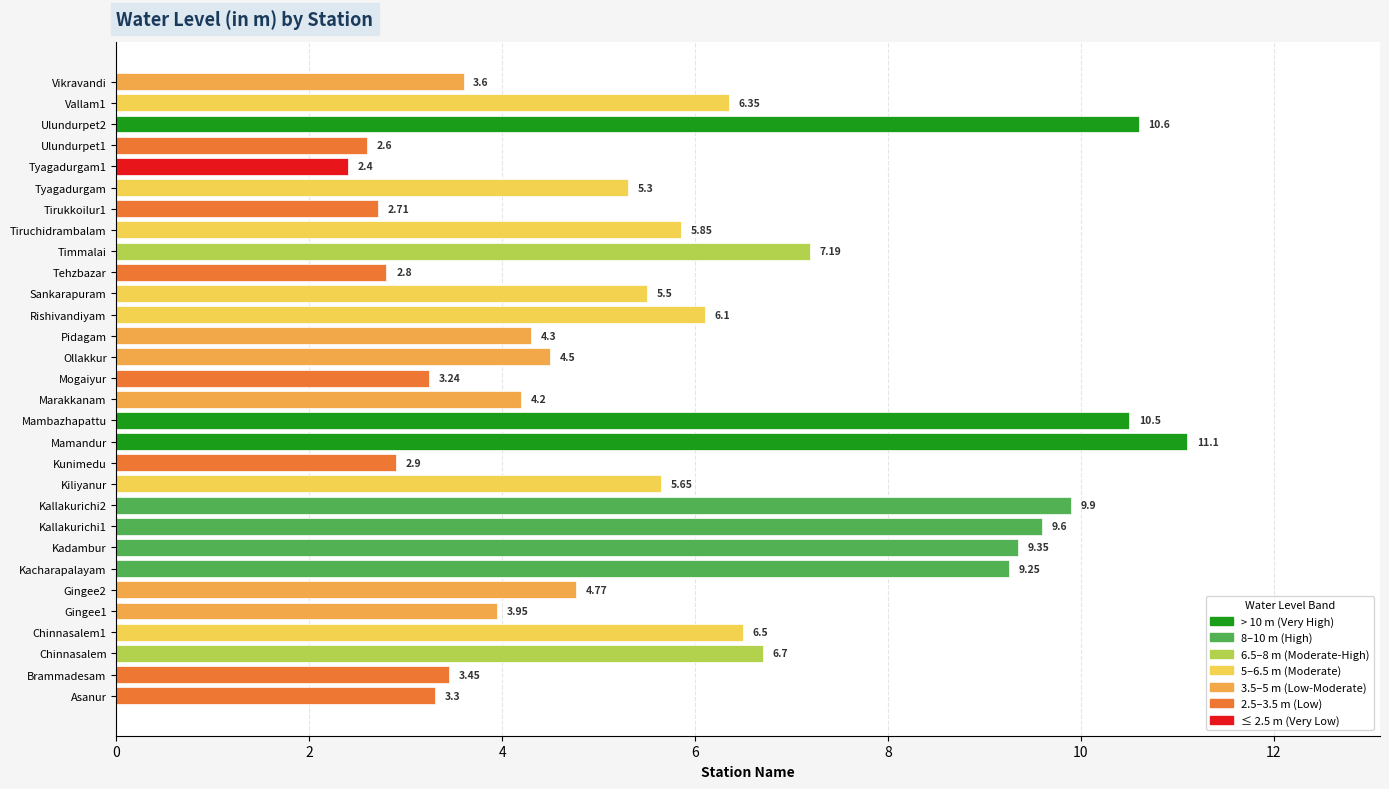

Rank the categories by value from lowest to highest.

Tyagadurgam1, Ulundurpet1, Tirukkoilur1, Tehzbazar, Kunimedu, Mogaiyur, Asanur, Brammadesam, Vikravandi, Gingee1, Marakkanam, Pidagam, Ollakkur, Gingee2, Tyagadurgam, Sankarapuram, Kiliyanur, Tiruchidrambalam, Rishivandiyam, Vallam1, Chinnasalem1, Chinnasalem, Timmalai, Kacharapalayam, Kadambur, Kallakurichi1, Kallakurichi2, Mambazhapattu, Ulundurpet2, Mamandur